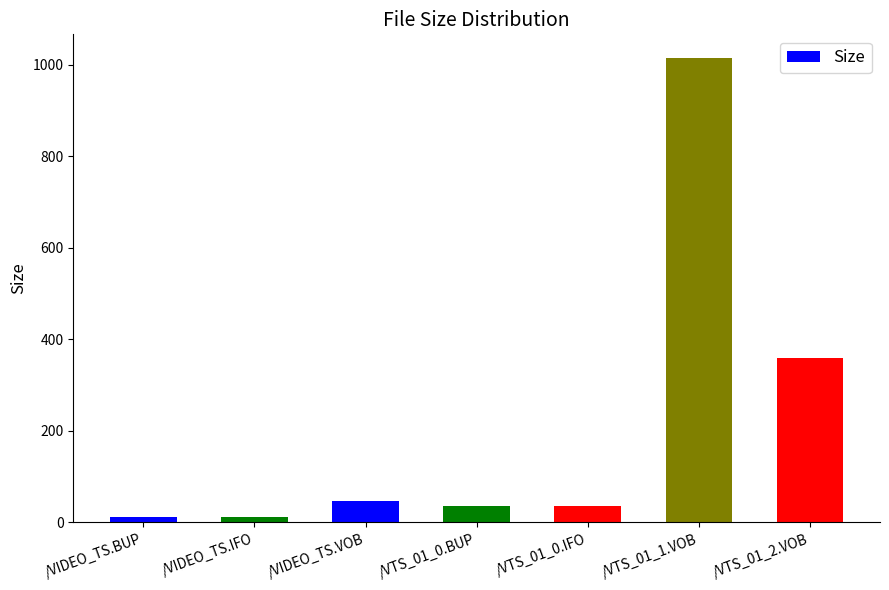

Which label corresponds to the largest value in the chart?

/VTS_01_1.VOB